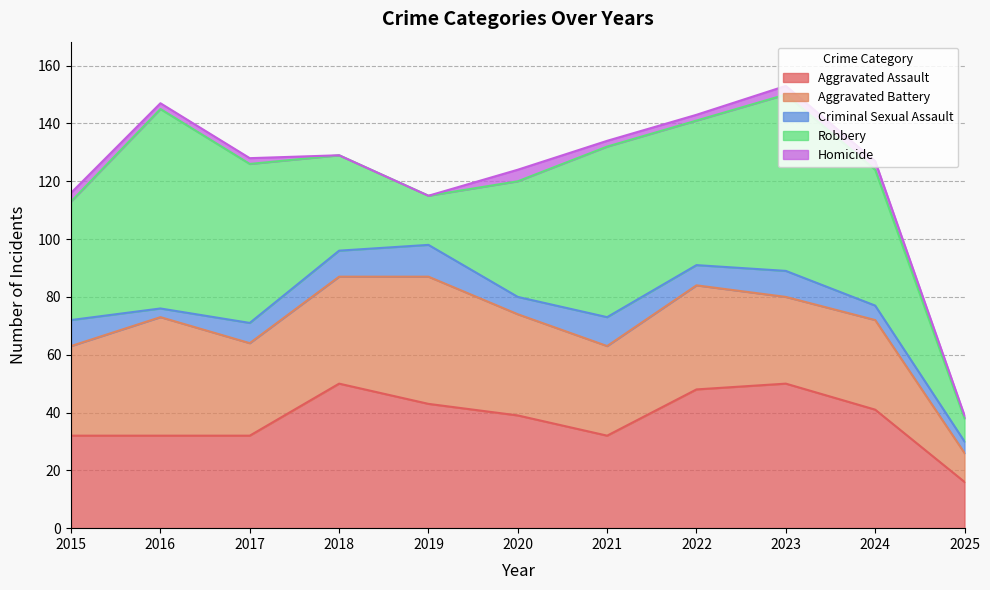

What are all the series names shown in the legend?

Aggravated Assault, Aggravated Battery, Criminal Sexual Assault, Robbery, Homicide